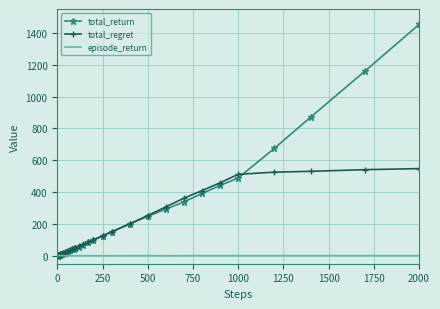

What is the difference between the maximum and minimum values in the total_return series?

1452.5